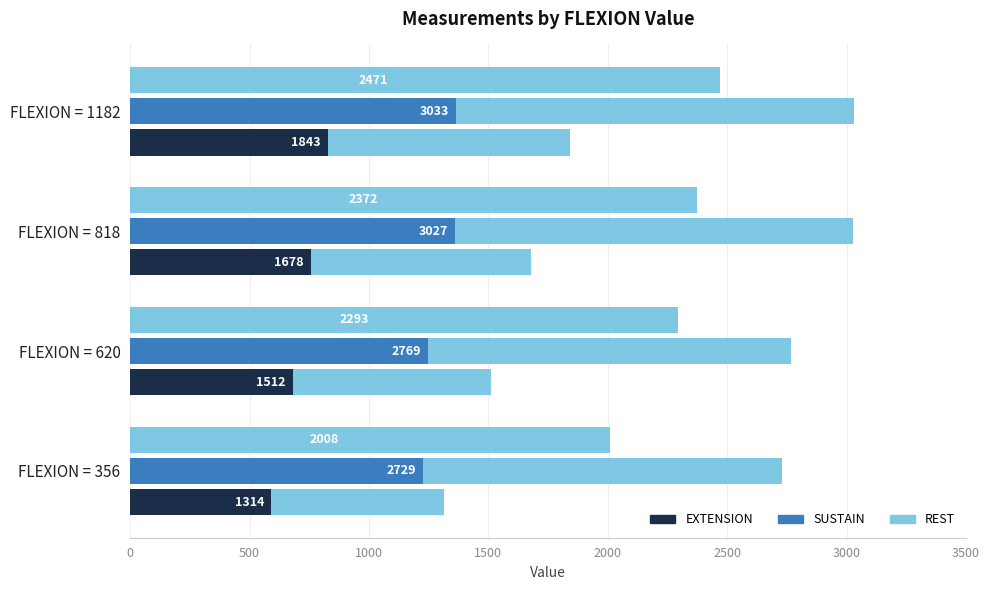

What is the value of the EXTENSION bar at the 4th from the left?

1843